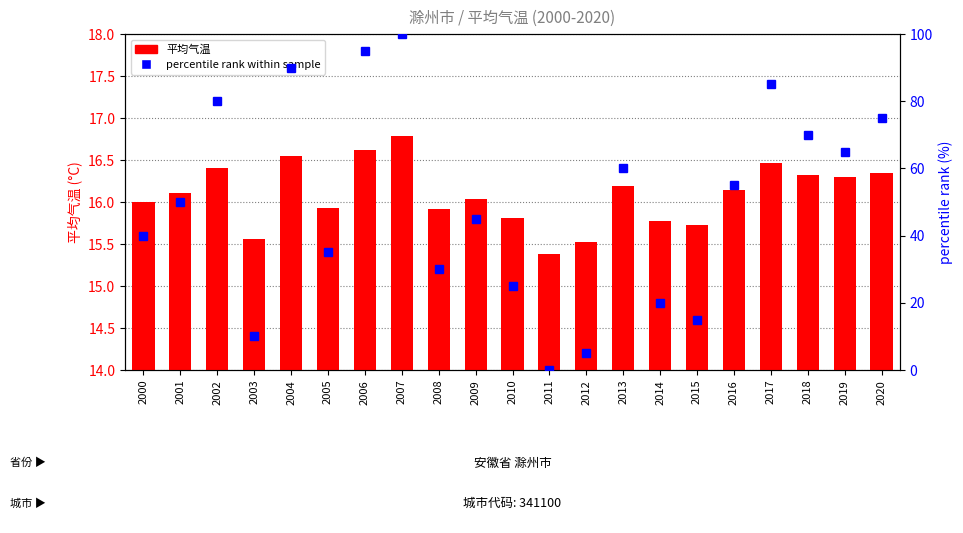

What is the value of the percentile rank within sample bar at the 9th from the left?

30.0